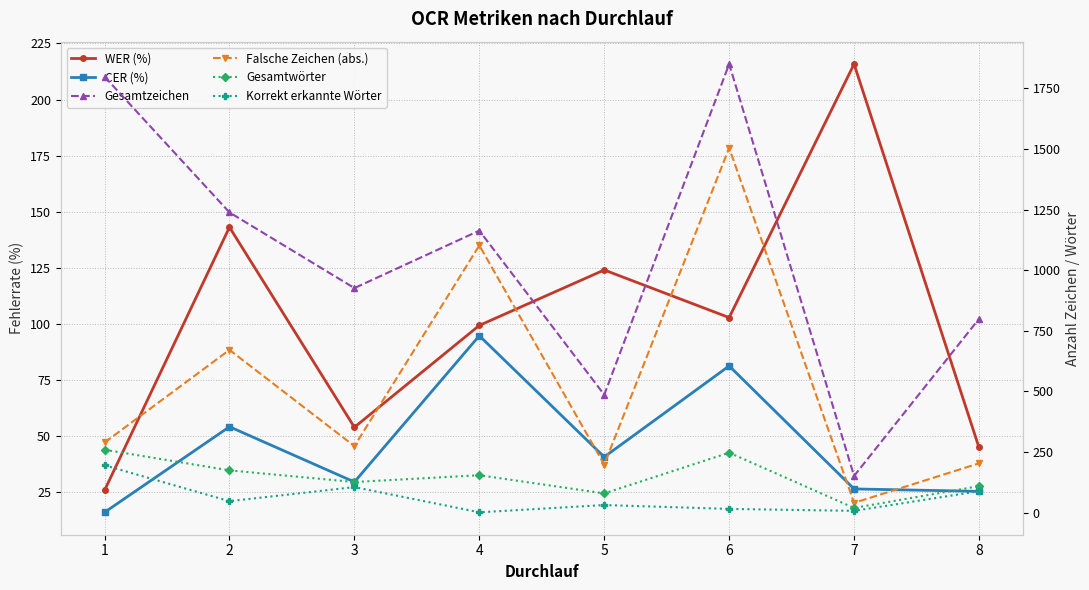

What is the difference between the maximum and minimum values in the Falsche Zeichen (abs.) series?

1464.0